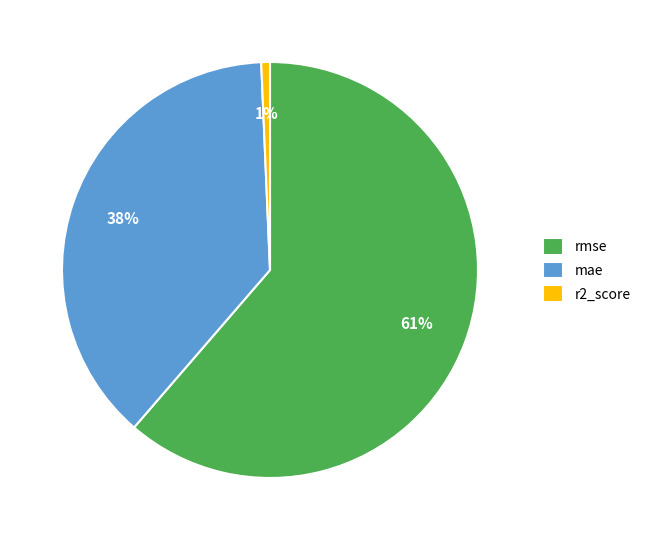

How many segments does this pie chart have?

3